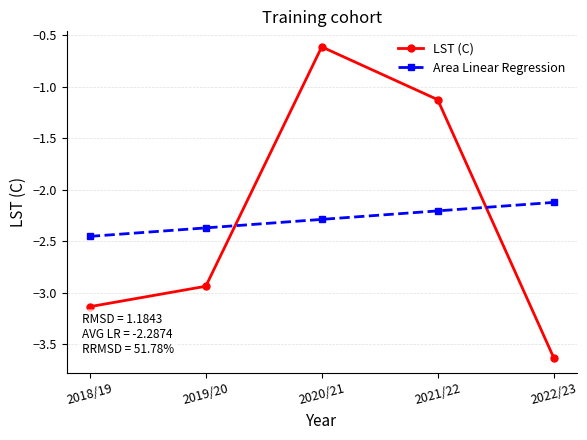

What is the sum of the Area Linear Regression values at 2022/23 and 2020/21?

-4.4